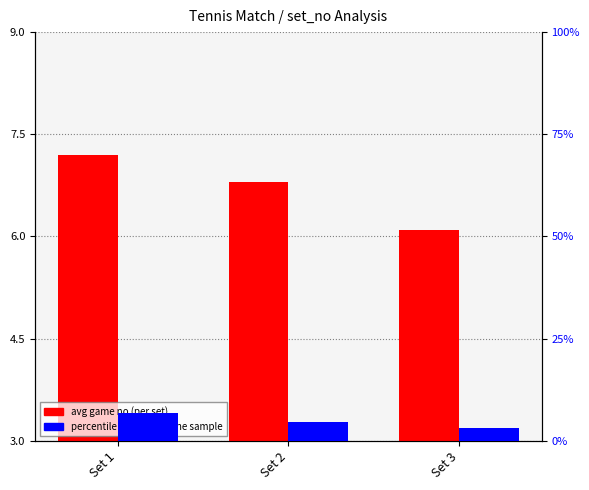

Which has a higher value, Set 3 or Set 2?

Set 2